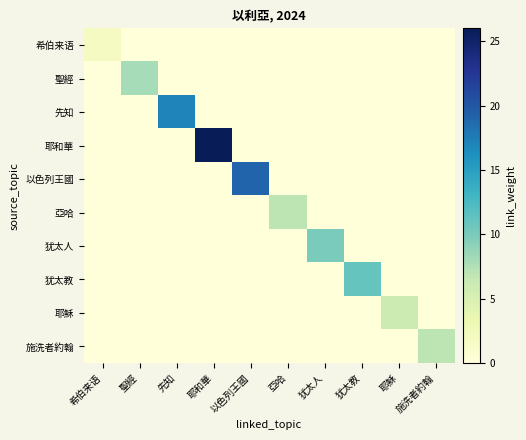

Which has a higher value, 耶和華 or 施洗者約翰?

耶和華